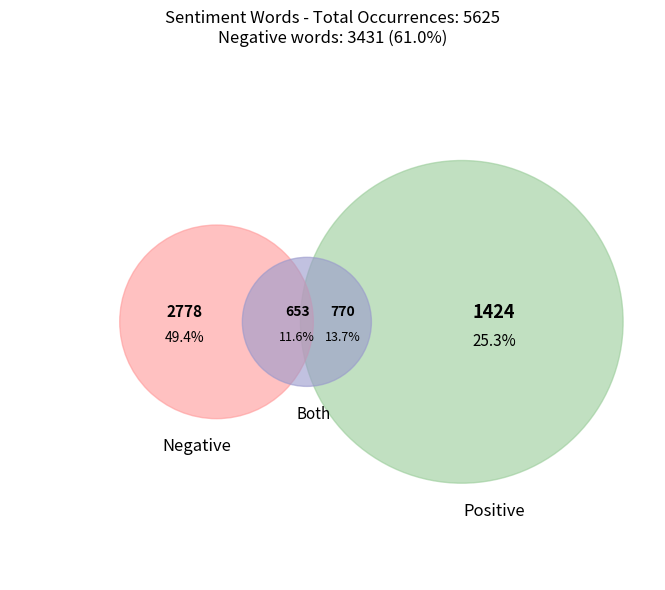

Does not represent more than half of the total?

No